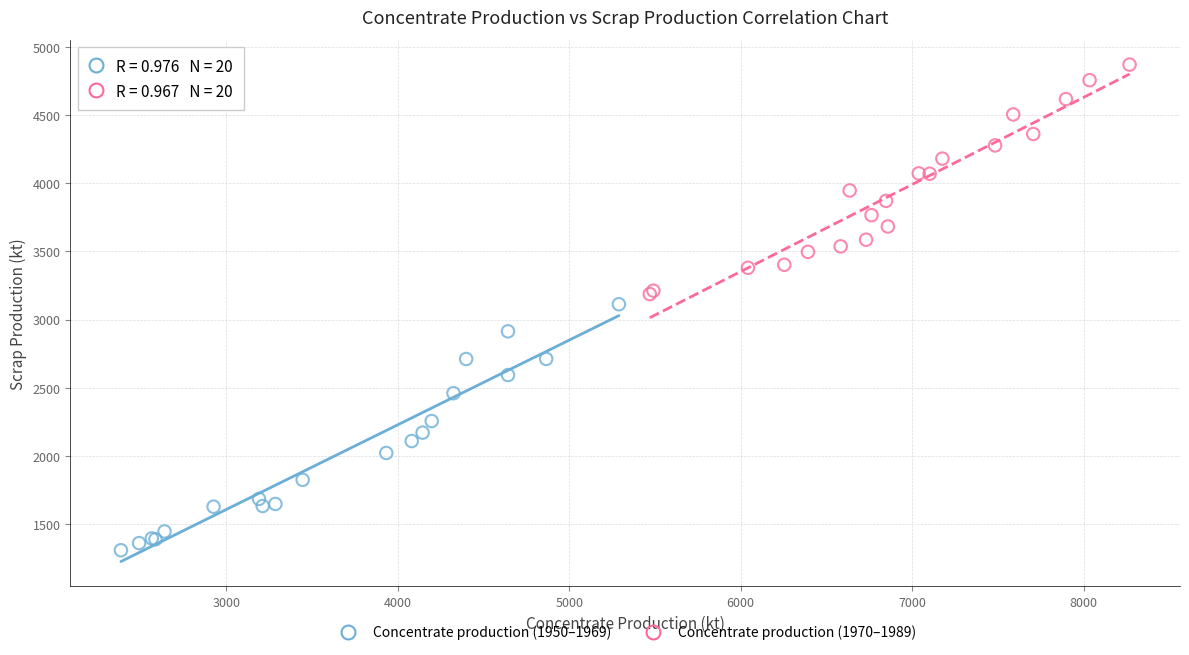

Which series has the widest spread of Y values?

Concentrate production (1950–1969)